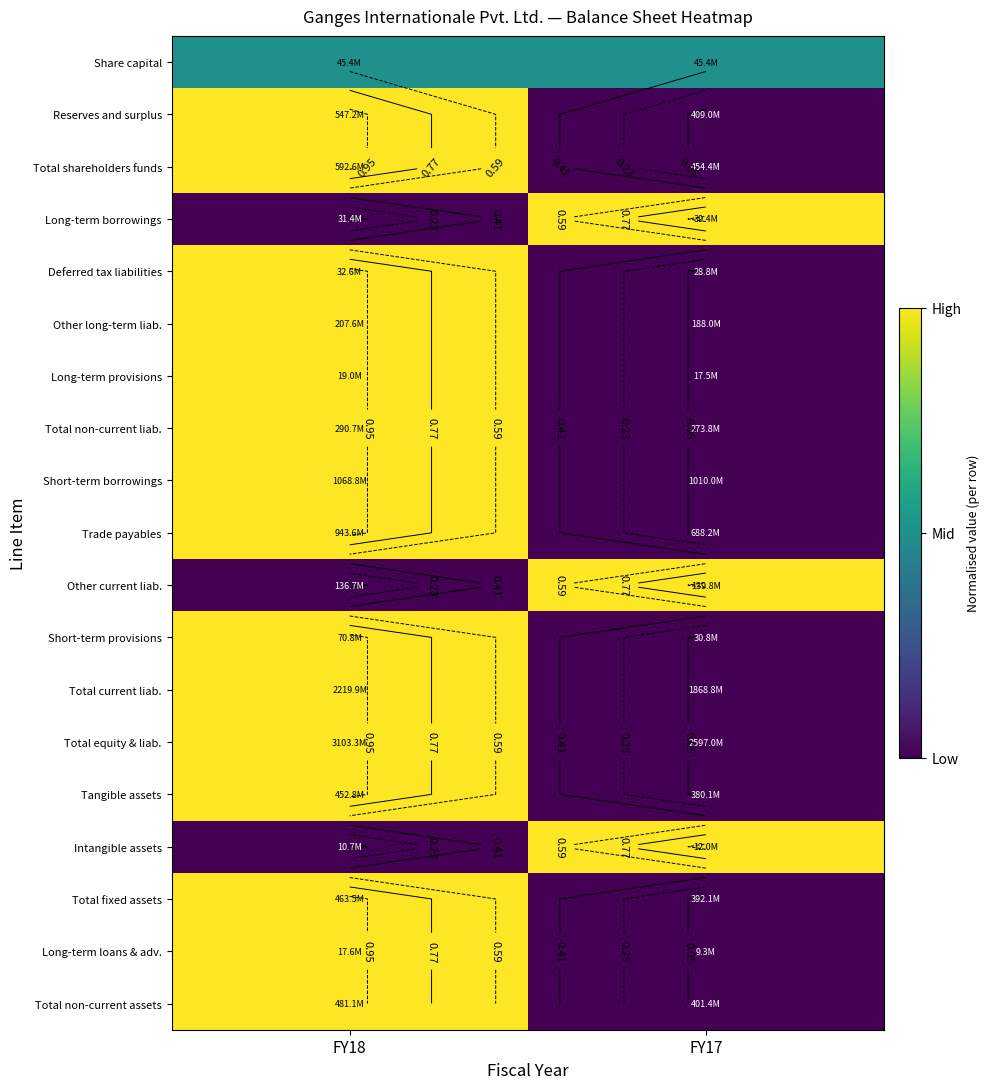

What is the spread (max minus min) of values at FY17?

1.0